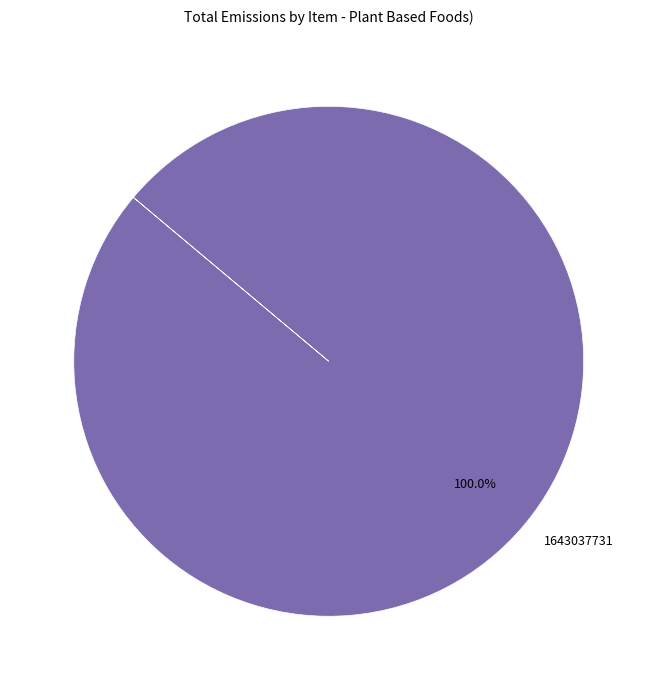

Which category accounts for the majority?

1643037731